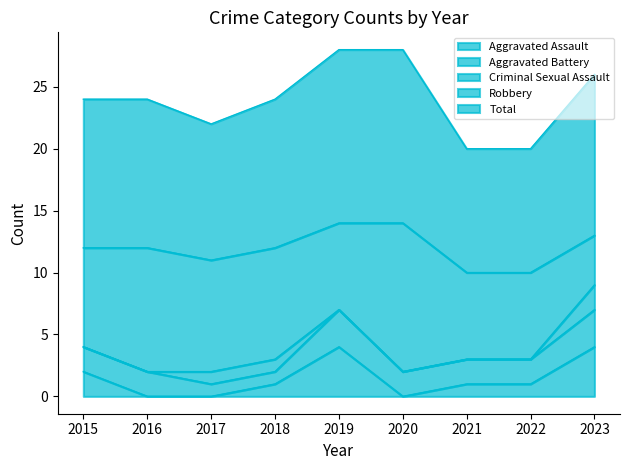

Which series has the widest spread of values?

Robbery